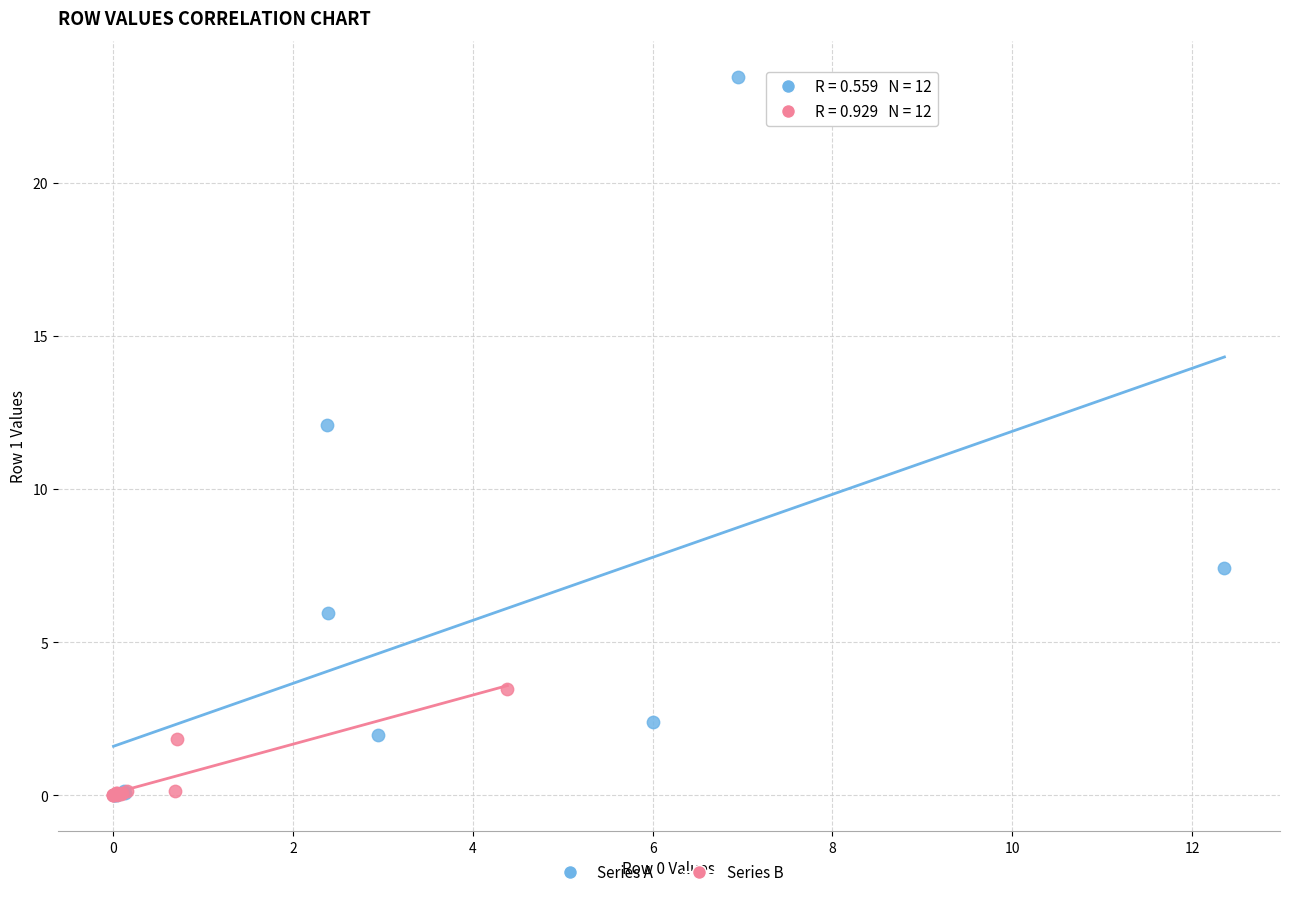

Which series reaches the maximum Y coordinate?

Series A